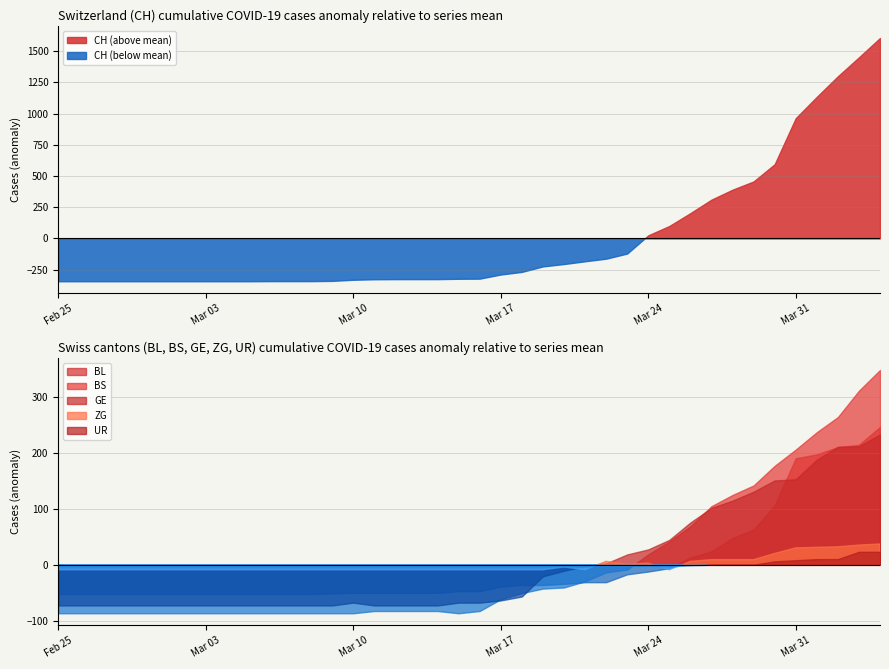

What is the maximum value for GE?

305